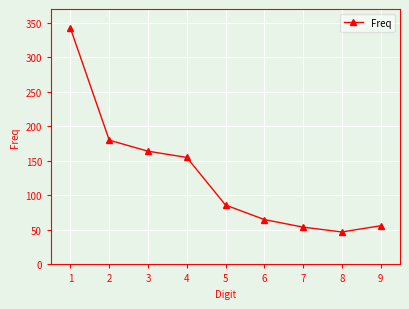

Reading left to right, transcribe all the data shown in this chart.

1=342	2=180	3=164	4=155	5=86	6=65	7=54	8=47	9=56